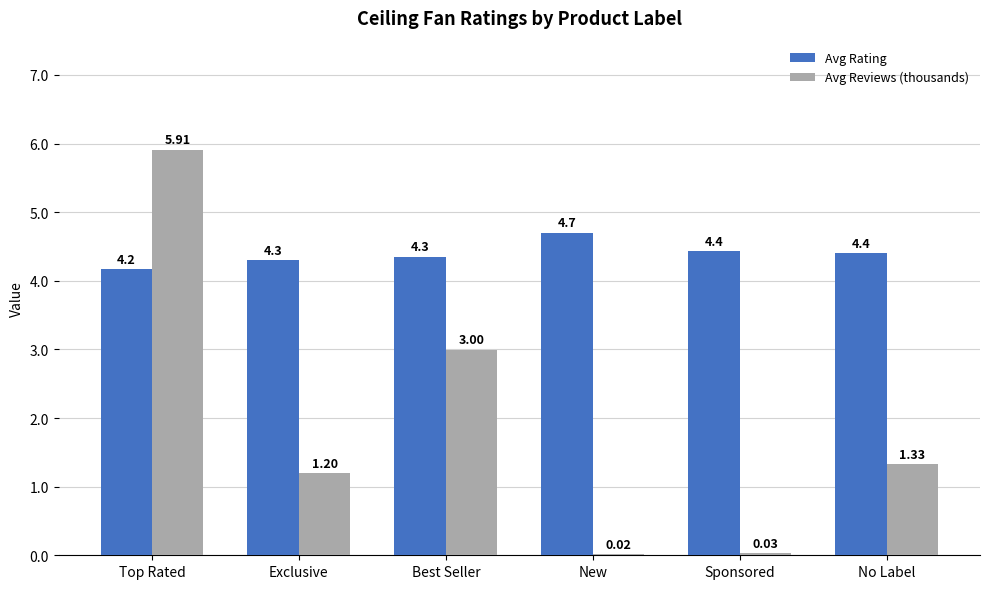

What is the total value across all series at No Label?

5.7